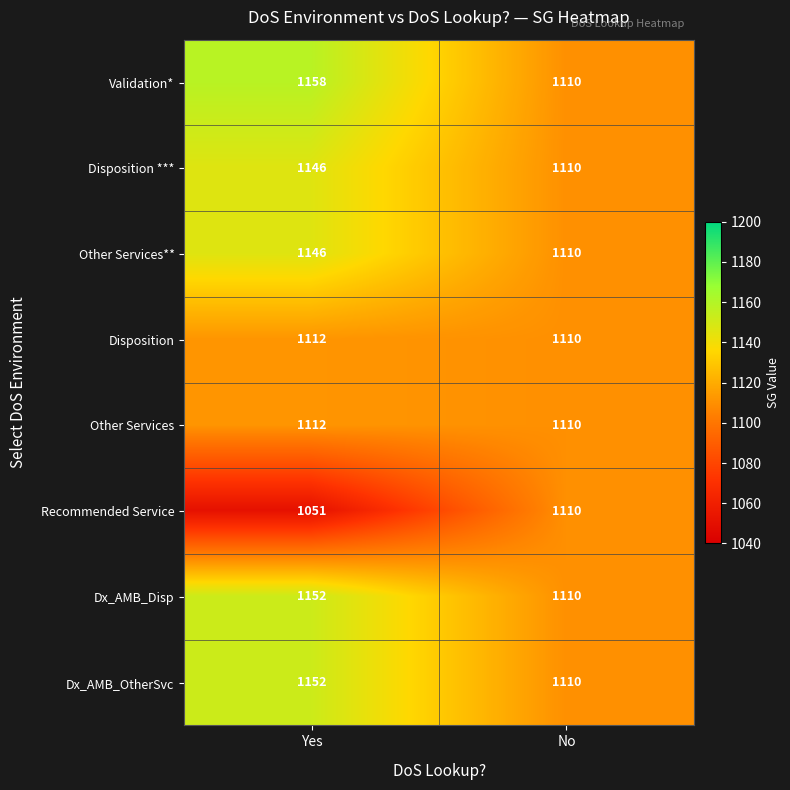

What is the average value of the Validation* series?

1134